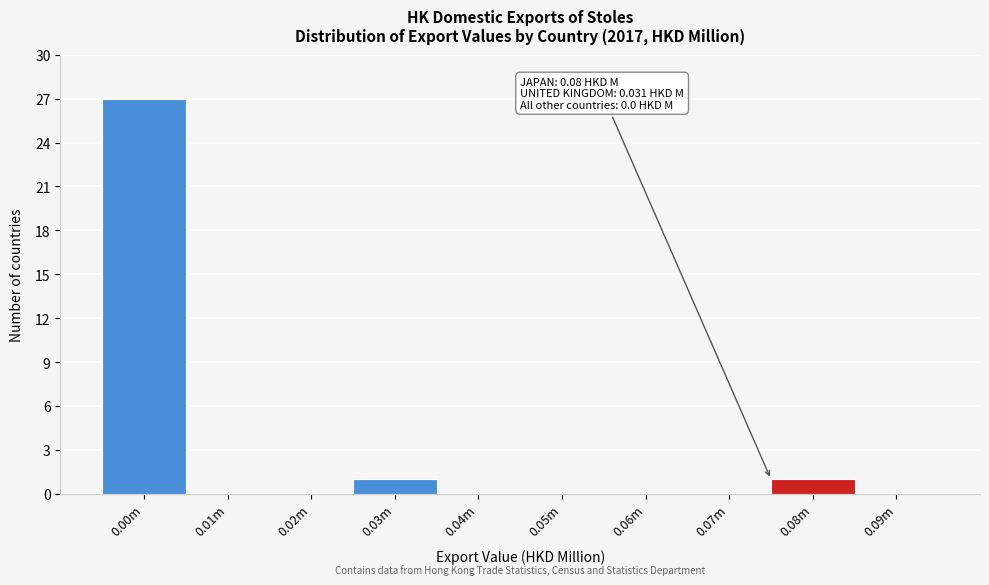

Reading left to right, extract all data points from this chart.

0.00m=27	0.01m=0	0.02m=0	0.03m=1	0.04m=0	0.05m=0	0.06m=0	0.07m=0	0.08m=1	0.09m=0